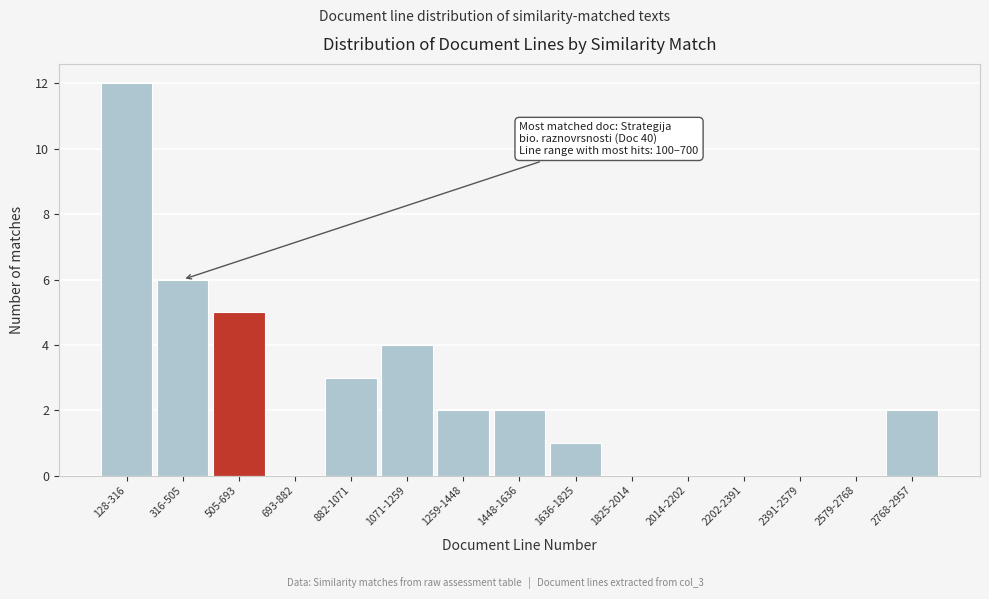

Reading left to right, transcribe all the data shown in this chart.

128-316=12	316-505=6	505-693=5	693-882=0	882-1071=3	1071-1259=4	1259-1448=2	1448-1636=2	1636-1825=1	1825-2014=0	2014-2202=0	2202-2391=0	2391-2579=0	2579-2768=0	2768-2957=2